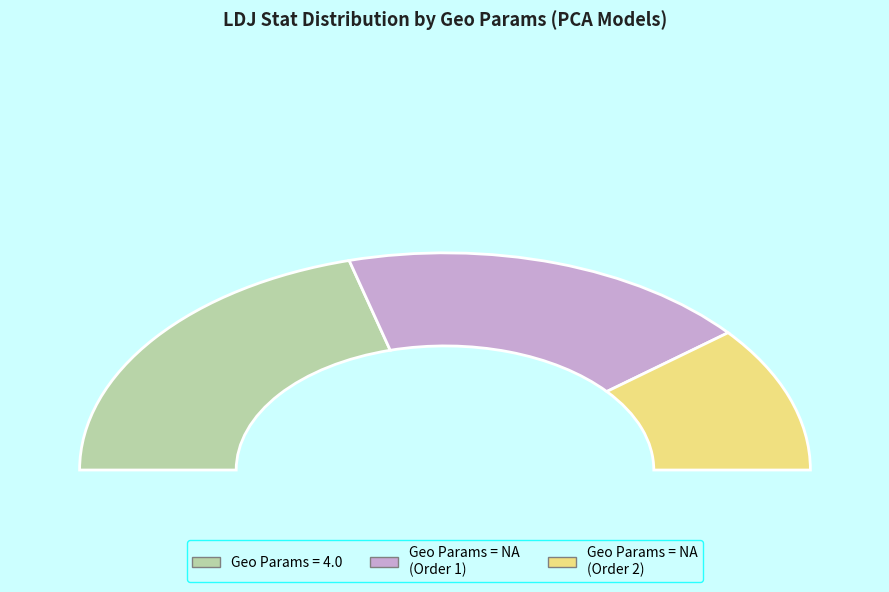

Is the sum of NA (Order 1) and 4.0 greater than half?

Yes